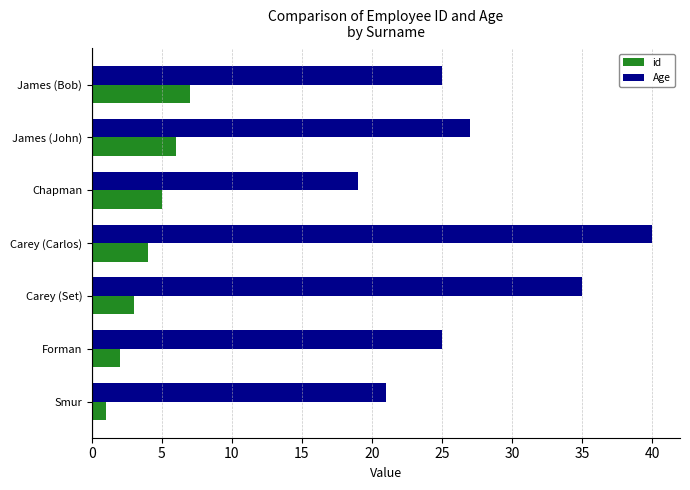

Which series has the largest range (max minus min)?

Age